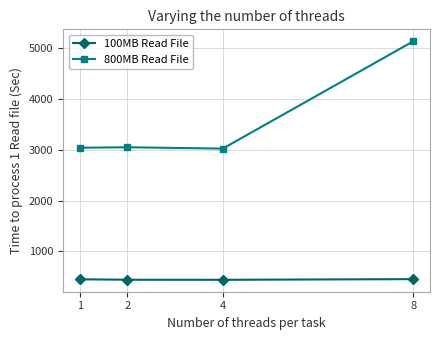

Count the number of categories in the chart.

4